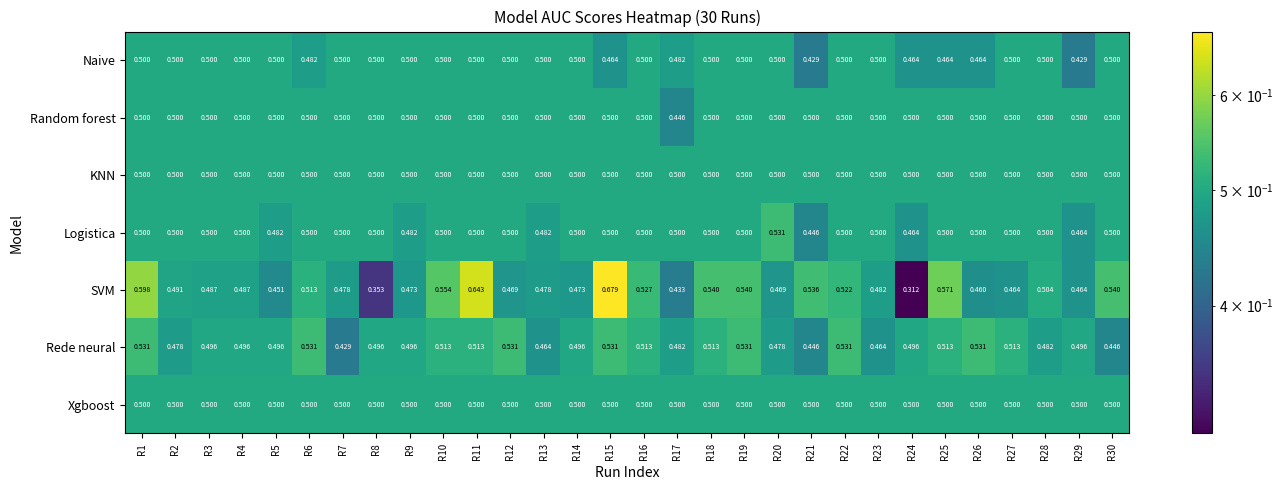

Between R1 and R4, which series saw the biggest shift?

SVM